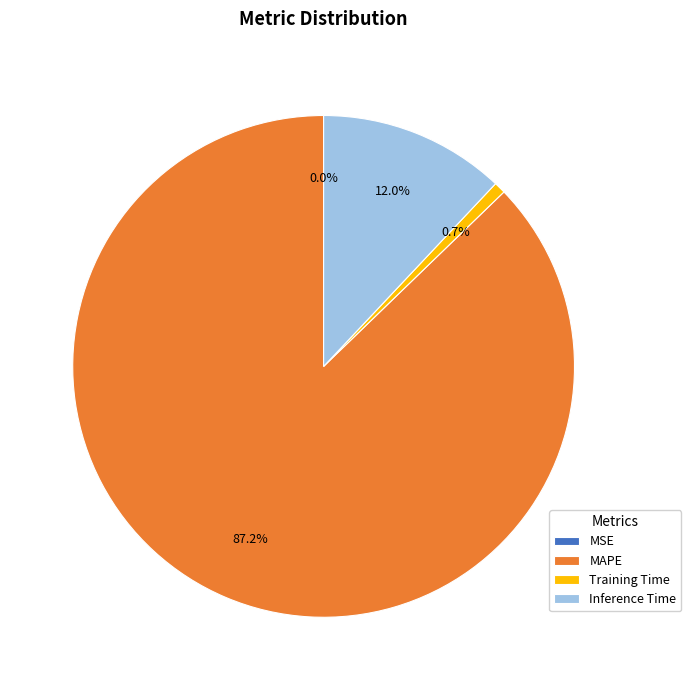

Which has a higher value, Inference Time or MAPE?

MAPE